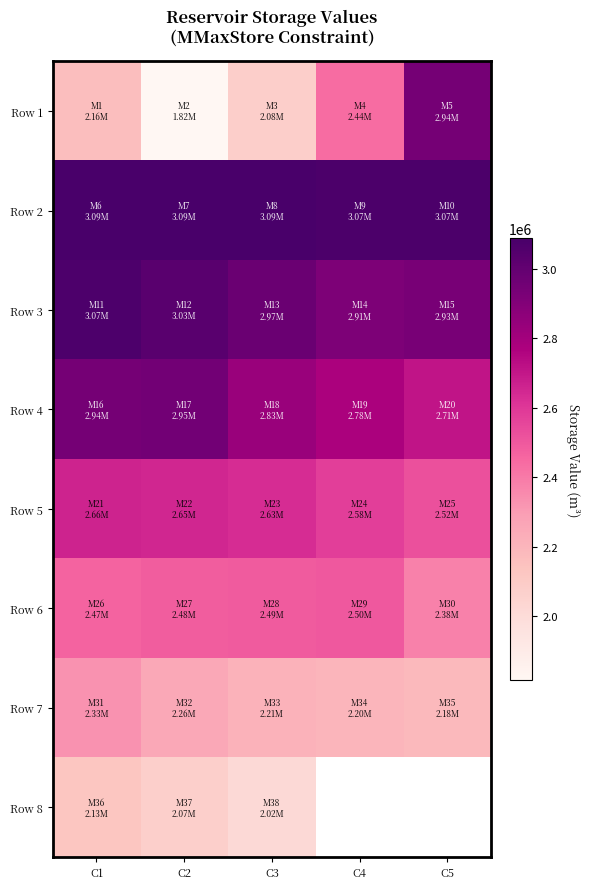

What is the difference between the highest and lowest values at C4?

868558.6